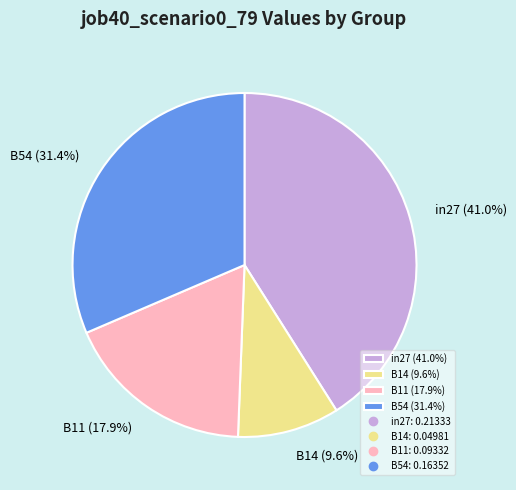

Do B14 (9.6%) and B54 (31.4%) together represent more than half of the pie?

No